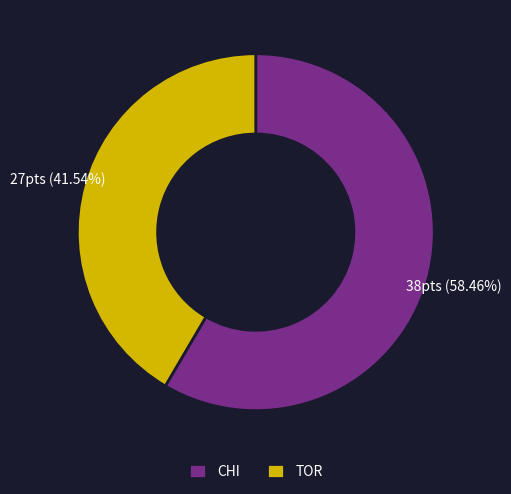

How many segments does this pie chart have?

2